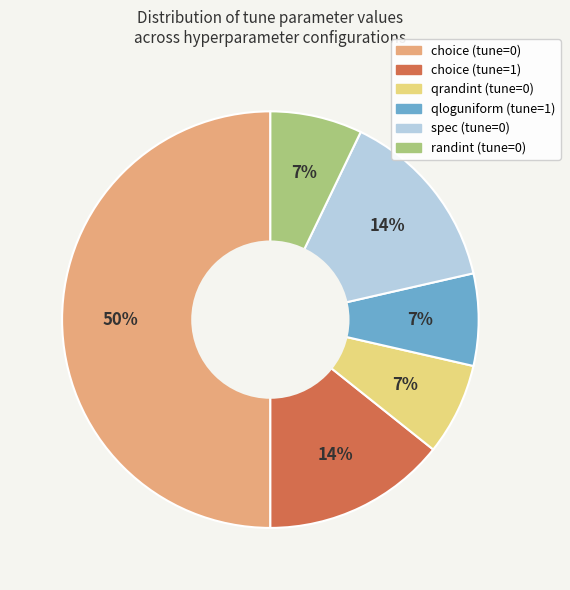

To the nearest percent, what is the difference between the largest and smallest slice percentages?

43%